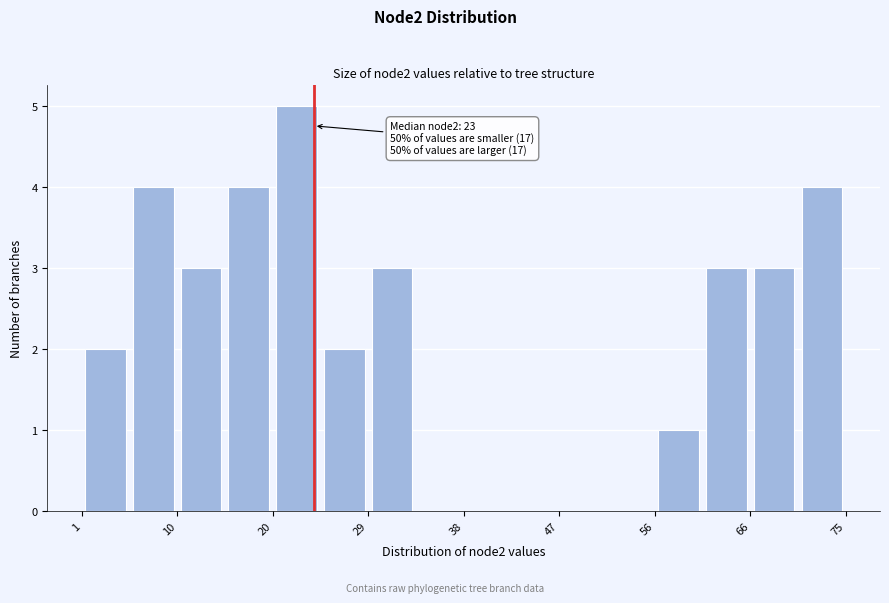

Over which range of the x-axis is the bar tallest?

20 to 24